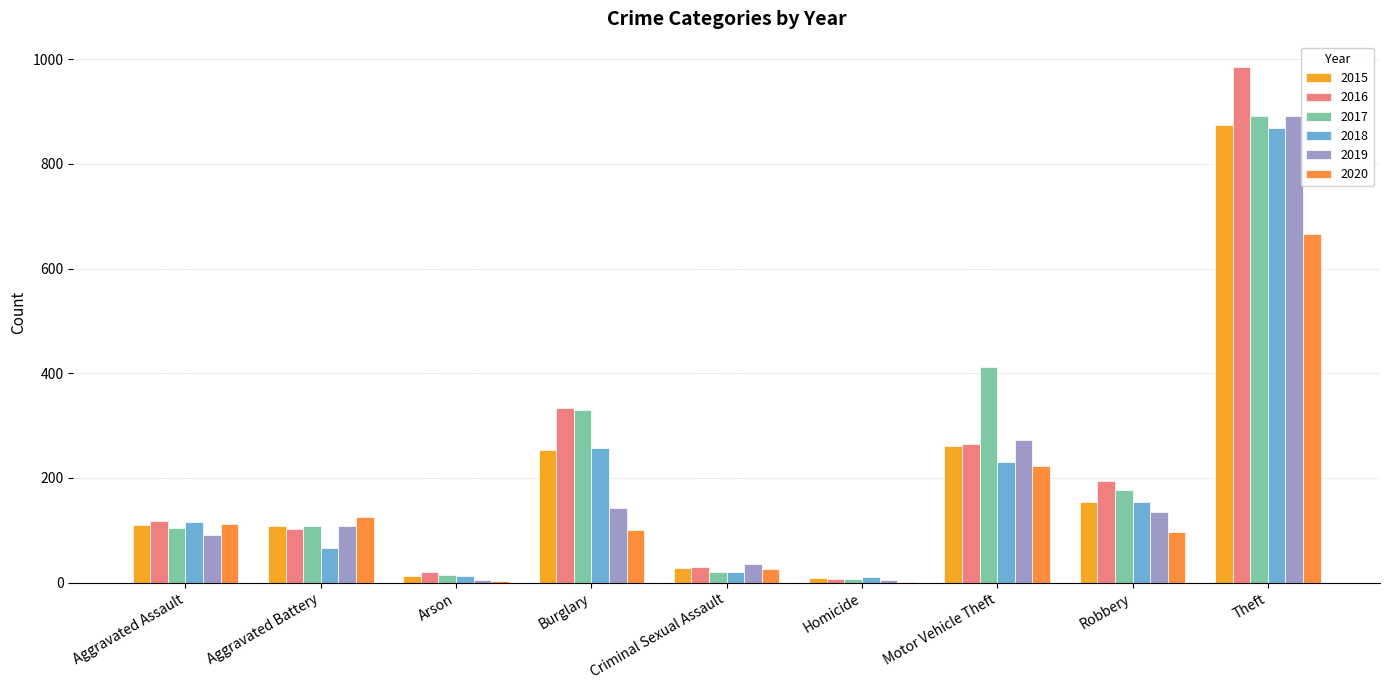

Does the chart contain stacked bars?

No